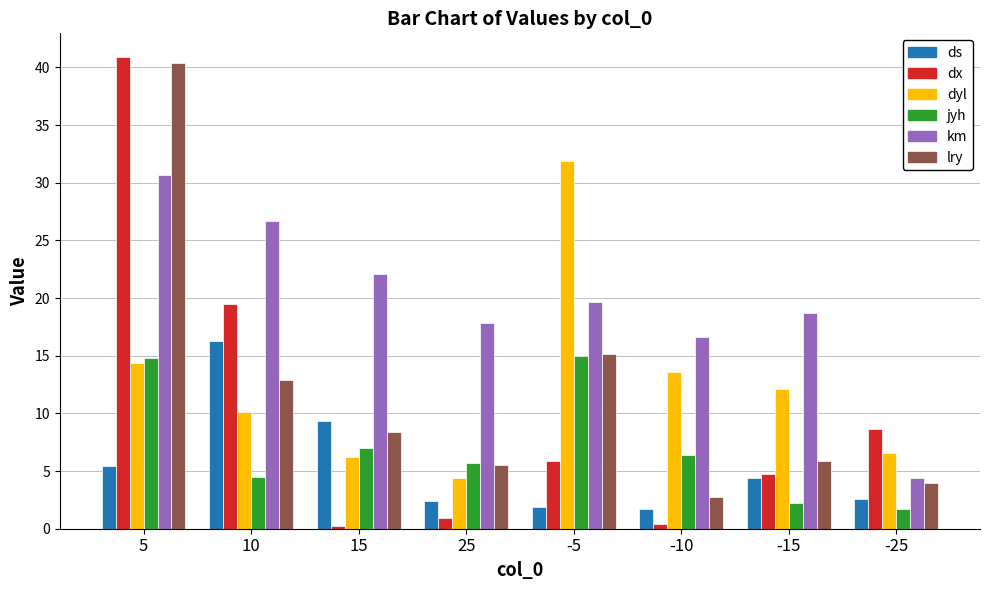

What is the lowest value of the lry series?

2.8